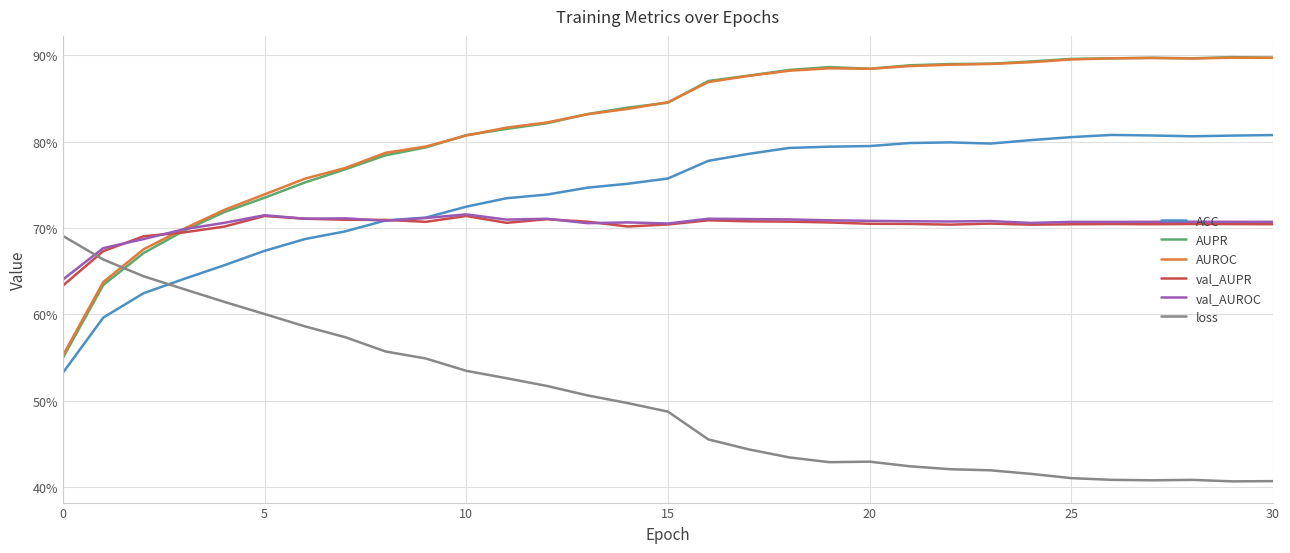

Does the chart display data point markers on the line(s)?

No